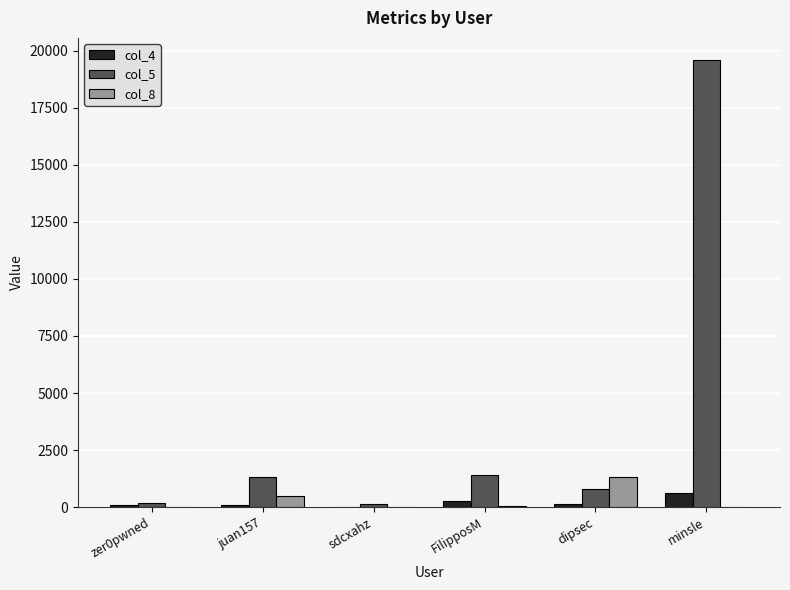

Is the value of col_8 at FilipposM greater than the value of col_5 at dipsec?

No